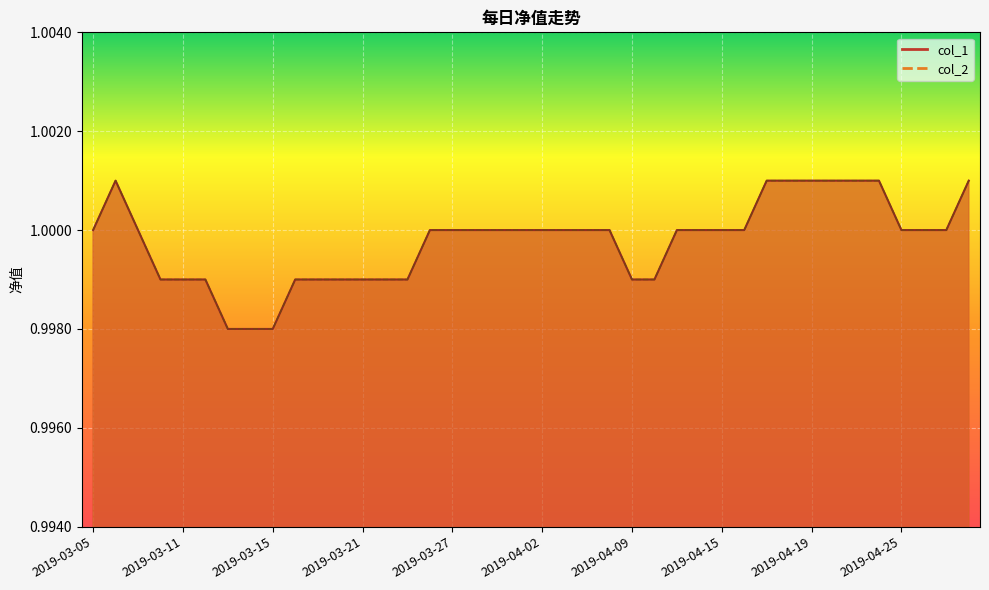

What are all the series names shown in the legend?

col_1, col_2